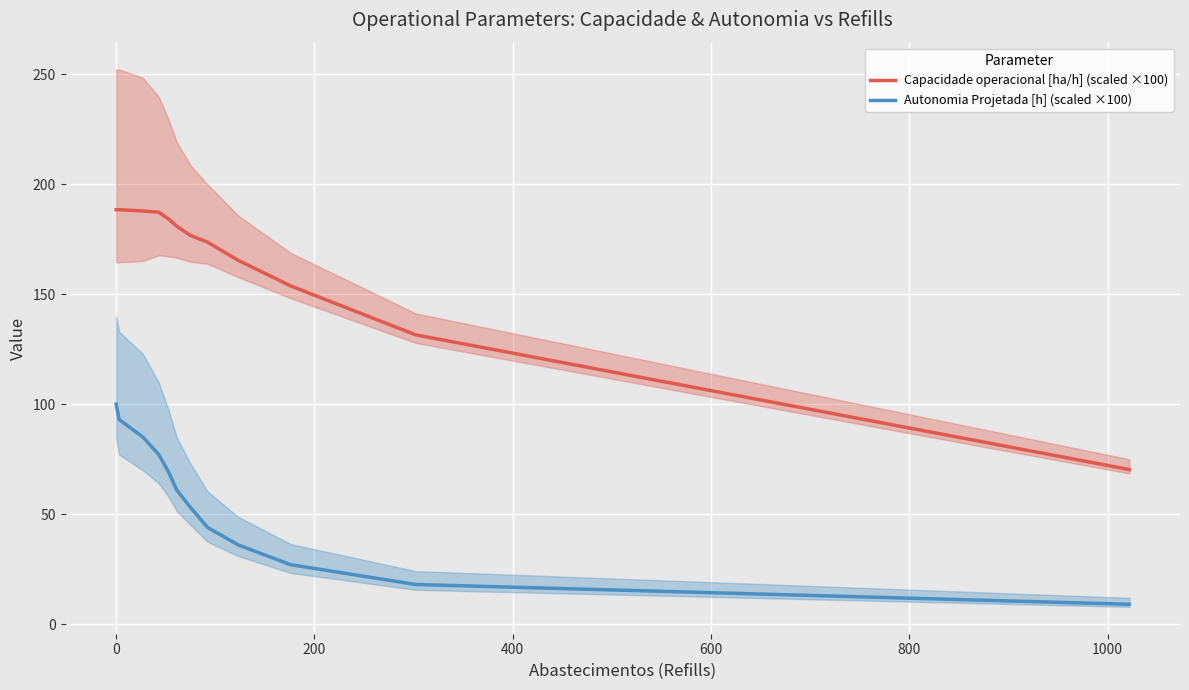

At how many categories does at least one series exceed 132?

10